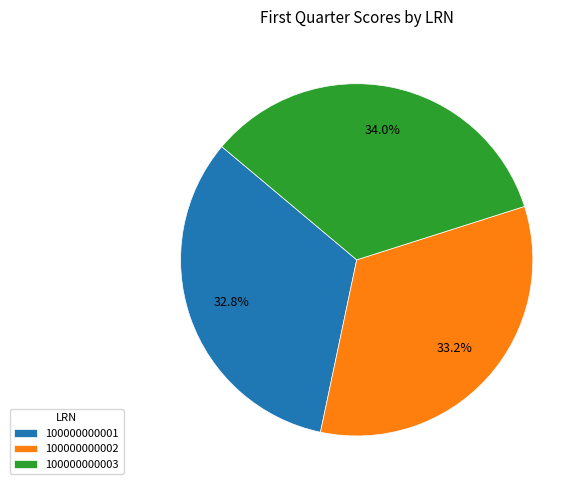

Is it true that 100000000001 is 42% of the pie?

False